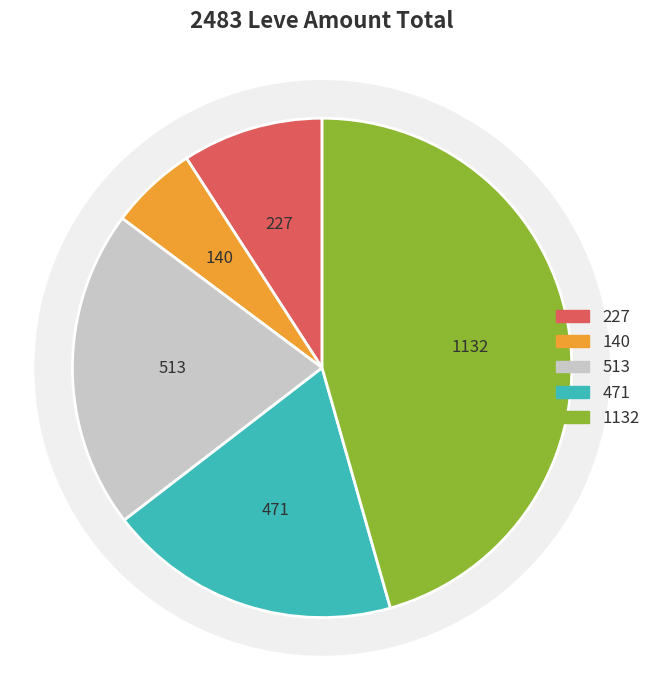

What percentage is NOT represented by 113?

95.4%